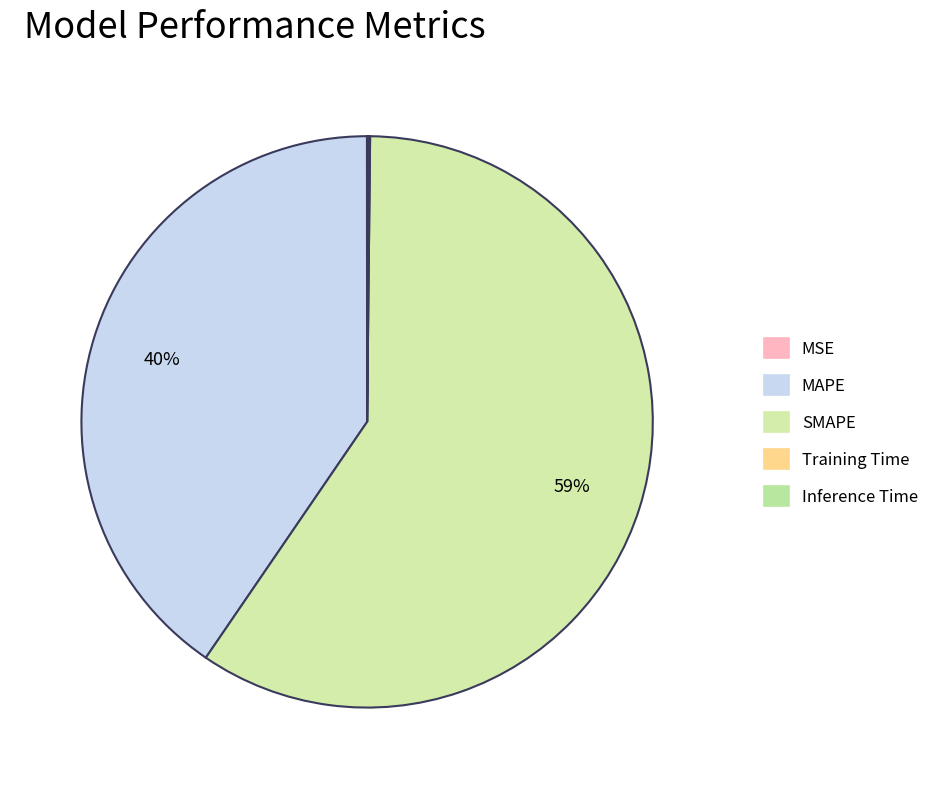

What is the majority slice?

SMAPE